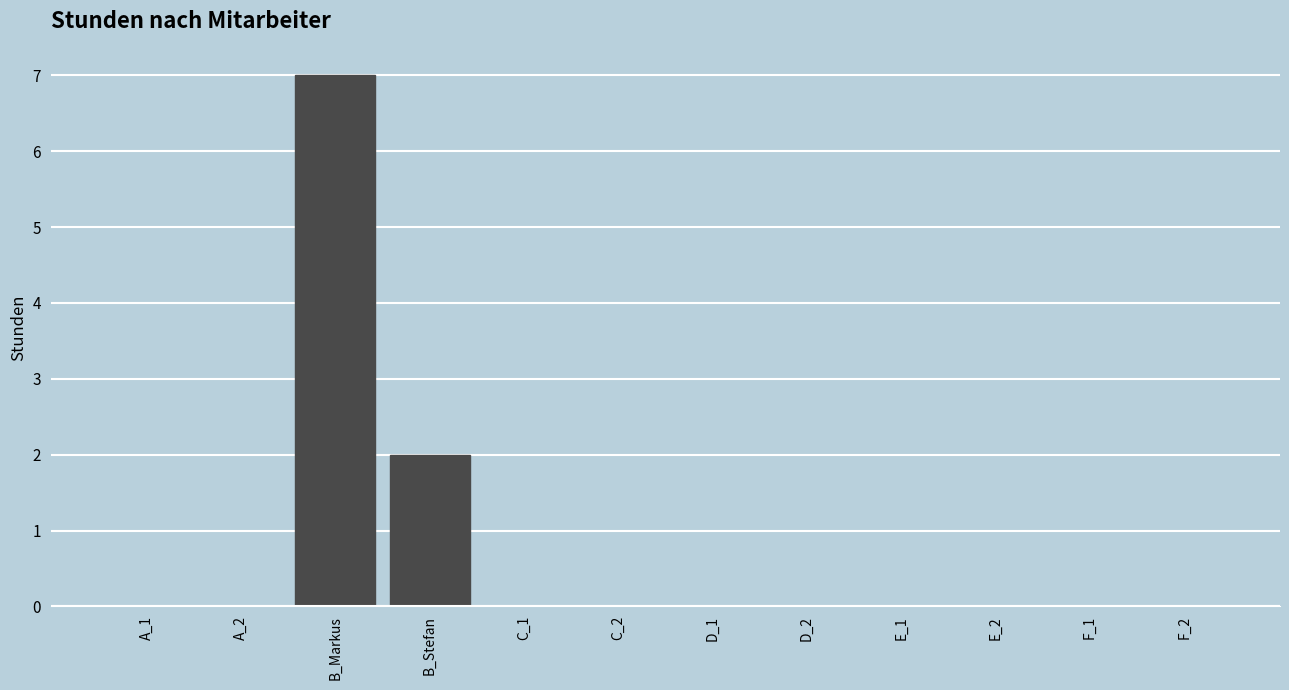

Reading left to right, list all the values displayed in this chart.

A_1=0	A_2=0	B_Markus=7	B_Stefan=2	C_1=0	C_2=0	D_1=0	D_2=0	E_1=0	E_2=0	F_1=0	F_2=0